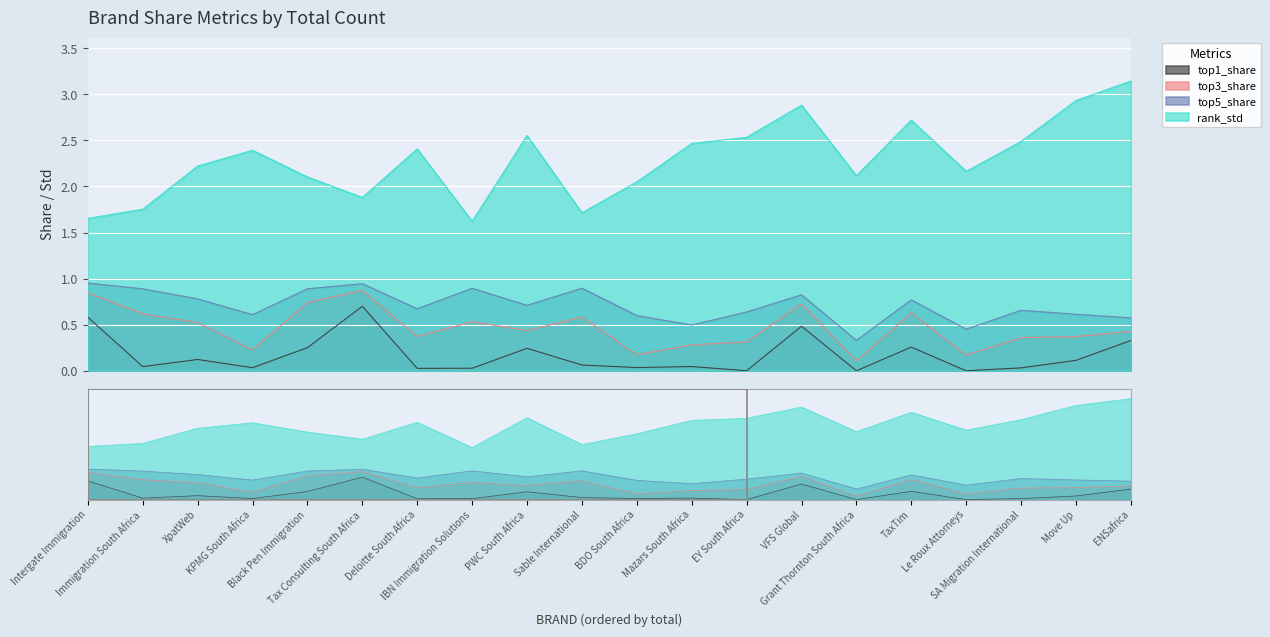

Between TaxTim and Le Roux Attorneys, which is larger?

TaxTim